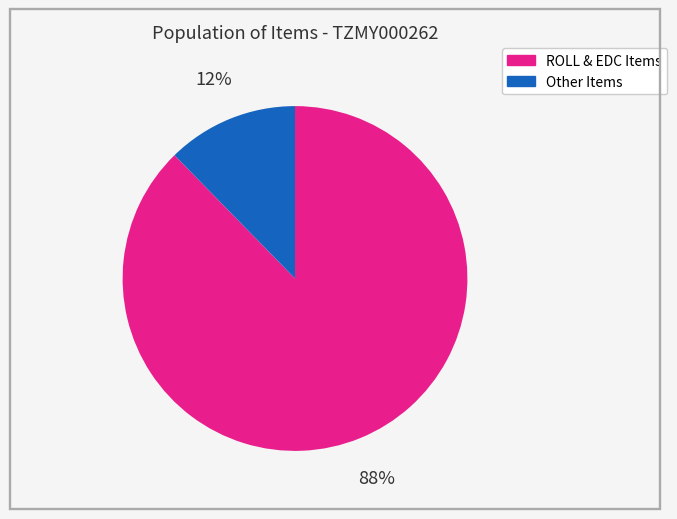

To the nearest percent, what is the average slice percentage?

50%